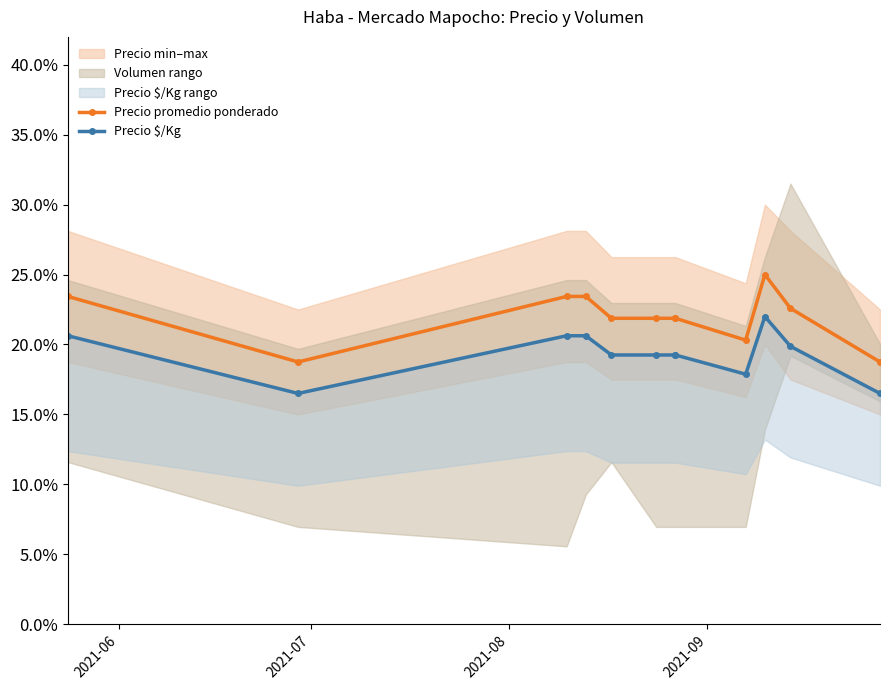

What is the value of the Precio $/Kg point at the 11th from the left?

0.2